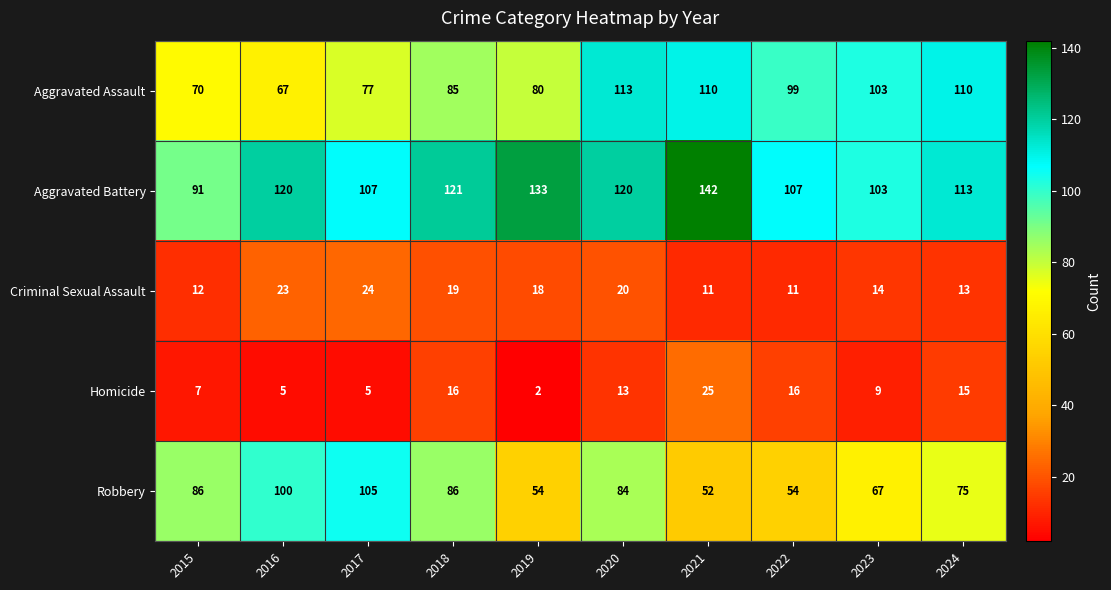

What is the smallest value displayed?

2